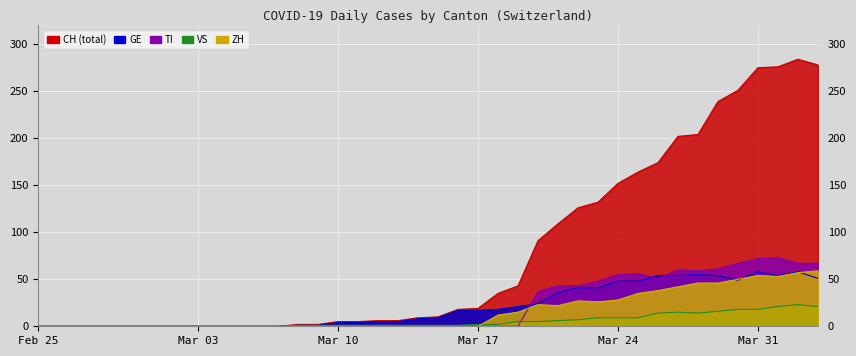

How many lines are shown in the chart?

5